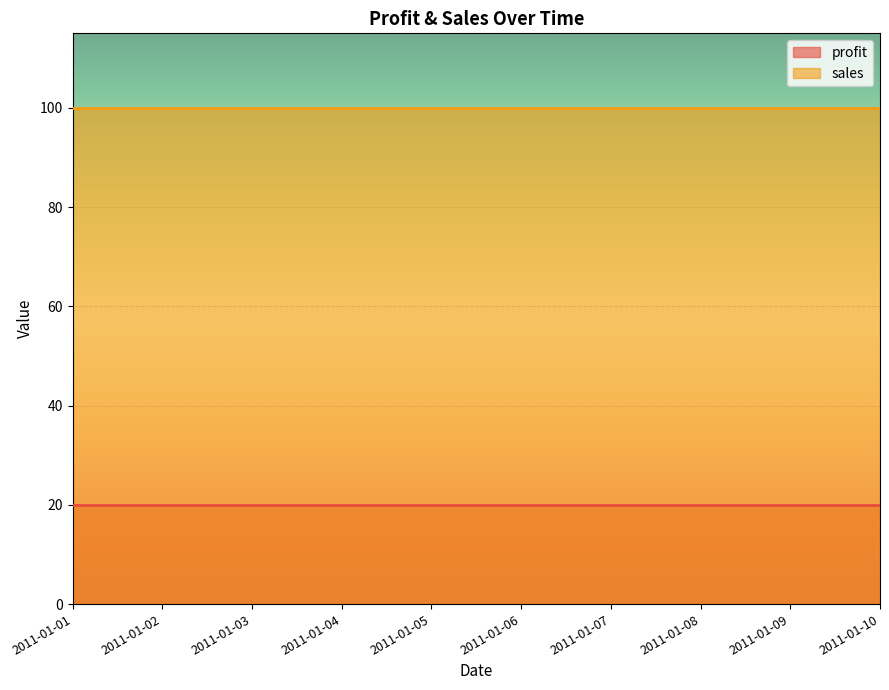

Rank the series by their maximum value, from highest to lowest.

sales, profit